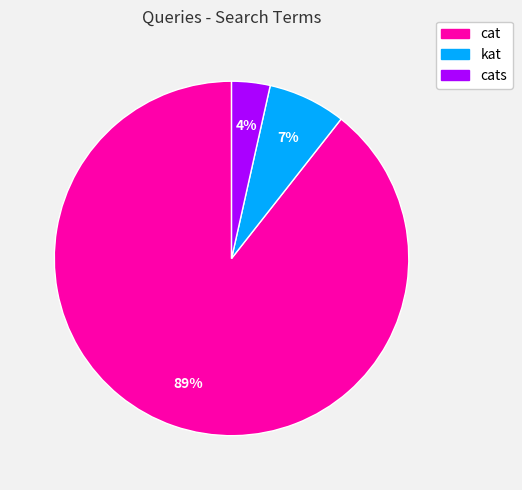

The kat slice represents 7% of the pie. True or false?

True